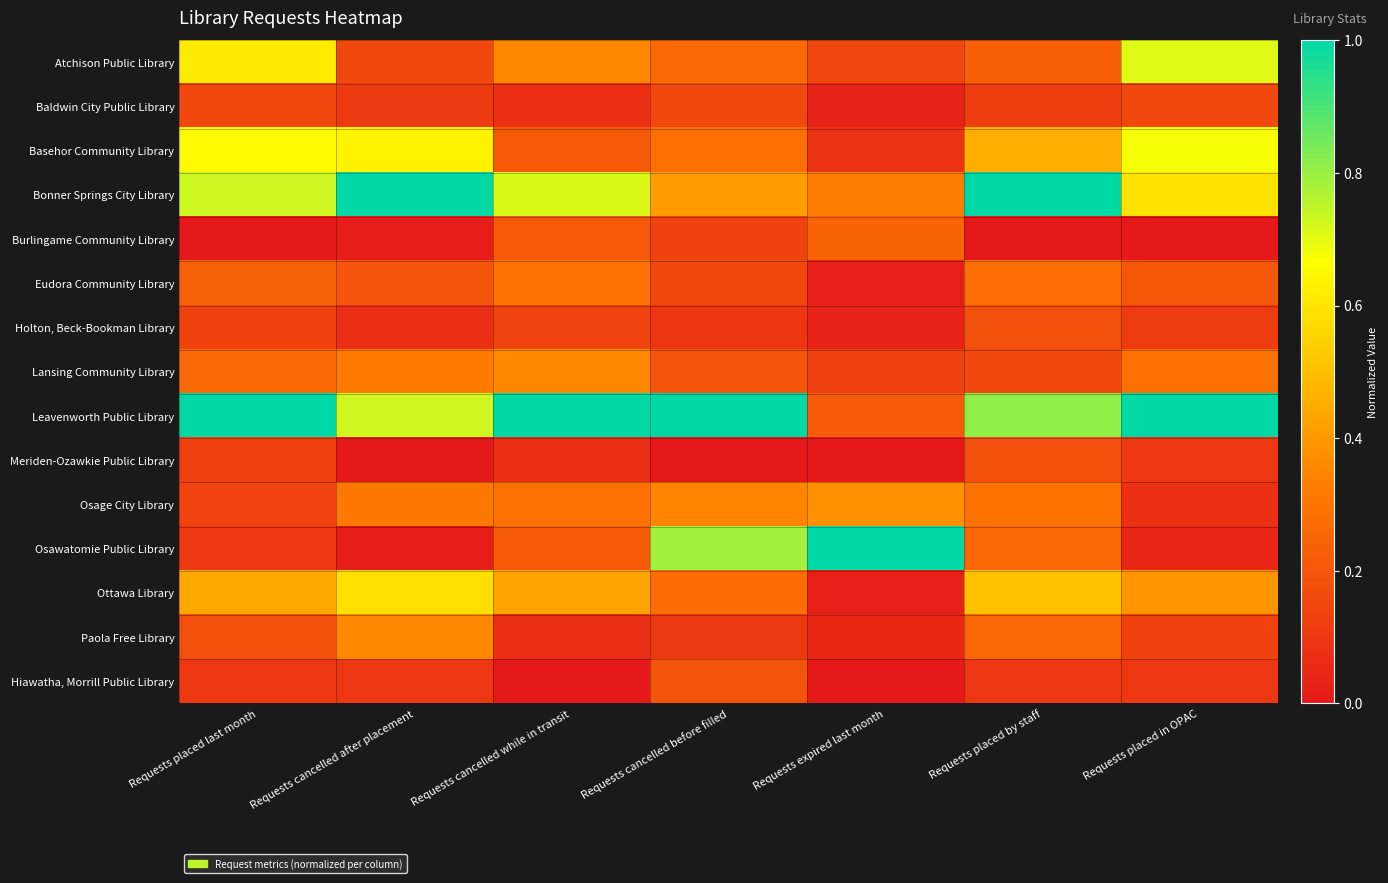

Reading left to right, list all the values displayed in this chart.

Atchison Public Library: Requests placed last month=0.6	Requests cancelled after placement=0.2	Requests cancelled while in transit=0.4	Requests cancelled before filled=0.3	Requests expired last month=0.2	Requests placed by staff=0.2	Requests placed in OPAC=0.7
Baldwin City Public Library: Requests placed last month=0.2	Requests cancelled after placement=0.1	Requests cancelled while in transit=0.1	Requests cancelled before filled=0.2	Requests expired last month=0.0	Requests placed by staff=0.1	Requests placed in OPAC=0.2
Basehor Community Library: Requests placed last month=0.7	Requests cancelled after placement=0.6	Requests cancelled while in transit=0.2	Requests cancelled before filled=0.3	Requests expired last month=0.1	Requests placed by staff=0.5	Requests placed in OPAC=0.7
Bonner Springs City Library: Requests placed last month=0.7	Requests cancelled after placement=1.0	Requests cancelled while in transit=0.7	Requests cancelled before filled=0.4	Requests expired last month=0.3	Requests placed by staff=1.0	Requests placed in OPAC=0.6
Burlingame Community Library: Requests placed last month=0.0	Requests cancelled after placement=0.0	Requests cancelled while in transit=0.2	Requests cancelled before filled=0.1	Requests expired last month=0.2	Requests placed by staff=0.0	Requests placed in OPAC=0.0
Eudora Community Library: Requests placed last month=0.2	Requests cancelled after placement=0.2	Requests cancelled while in transit=0.3	Requests cancelled before filled=0.2	Requests expired last month=0.0	Requests placed by staff=0.3	Requests placed in OPAC=0.2
Holton, Beck-Bookman Library: Requests placed last month=0.1	Requests cancelled after placement=0.1	Requests cancelled while in transit=0.1	Requests cancelled before filled=0.1	Requests expired last month=0.0	Requests placed by staff=0.2	Requests placed in OPAC=0.1
Lansing Community Library: Requests placed last month=0.3	Requests cancelled after placement=0.3	Requests cancelled while in transit=0.4	Requests cancelled before filled=0.2	Requests expired last month=0.1	Requests placed by staff=0.2	Requests placed in OPAC=0.3
Leavenworth Public Library: Requests placed last month=1.0	Requests cancelled after placement=0.7	Requests cancelled while in transit=1.0	Requests cancelled before filled=1.0	Requests expired last month=0.2	Requests placed by staff=0.8	Requests placed in OPAC=1.0
Meriden-Ozawkie Public Library: Requests placed last month=0.1	Requests cancelled after placement=0.0	Requests cancelled while in transit=0.1	Requests cancelled before filled=0.0	Requests expired last month=0.0	Requests placed by staff=0.2	Requests placed in OPAC=0.1
Osage City Library: Requests placed last month=0.1	Requests cancelled after placement=0.3	Requests cancelled while in transit=0.3	Requests cancelled before filled=0.3	Requests expired last month=0.4	Requests placed by staff=0.3	Requests placed in OPAC=0.1
Osawatomie Public Library: Requests placed last month=0.1	Requests cancelled after placement=0.0	Requests cancelled while in transit=0.2	Requests cancelled before filled=0.8	Requests expired last month=1.0	Requests placed by staff=0.3	Requests placed in OPAC=0.0
Ottawa Library: Requests placed last month=0.4	Requests cancelled after placement=0.6	Requests cancelled while in transit=0.4	Requests cancelled before filled=0.3	Requests expired last month=0.0	Requests placed by staff=0.5	Requests placed in OPAC=0.4
Paola Free Library: Requests placed last month=0.2	Requests cancelled after placement=0.4	Requests cancelled while in transit=0.1	Requests cancelled before filled=0.1	Requests expired last month=0.1	Requests placed by staff=0.2	Requests placed in OPAC=0.1
Hiawatha, Morrill Public Library: Requests placed last month=0.1	Requests cancelled after placement=0.1	Requests cancelled while in transit=0.0	Requests cancelled before filled=0.2	Requests expired last month=0.0	Requests placed by staff=0.1	Requests placed in OPAC=0.1